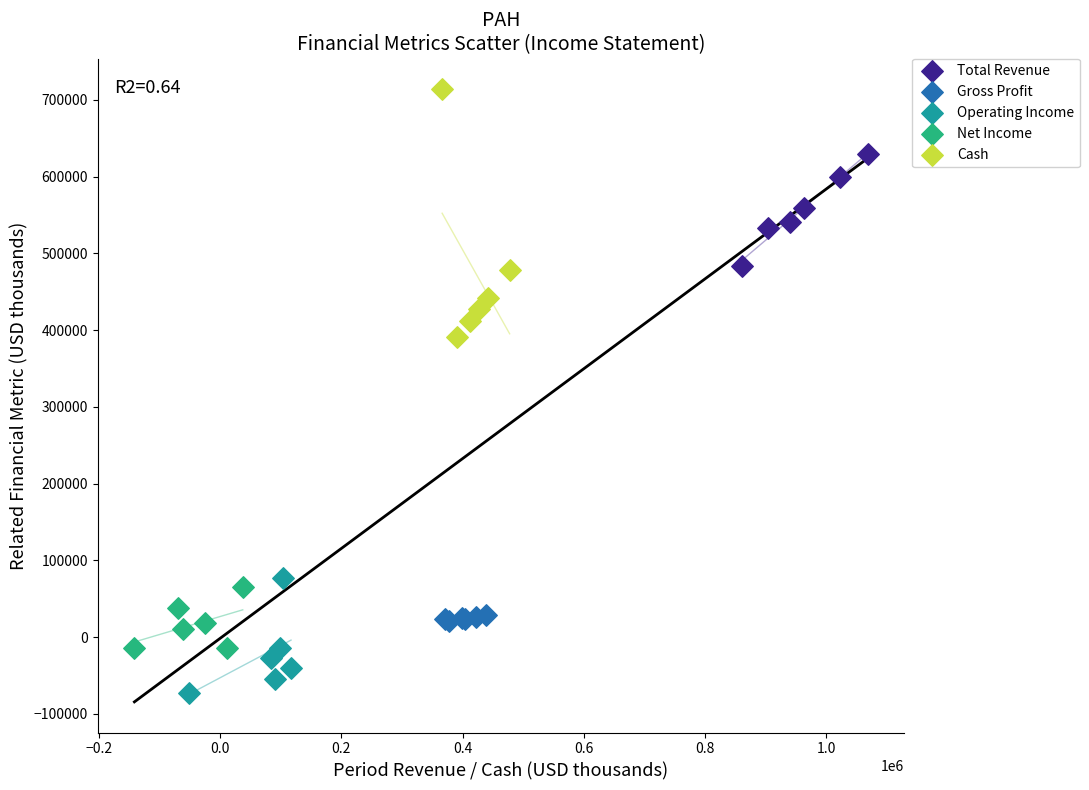

Which series has the largest Y range (max minus min)?

Cash